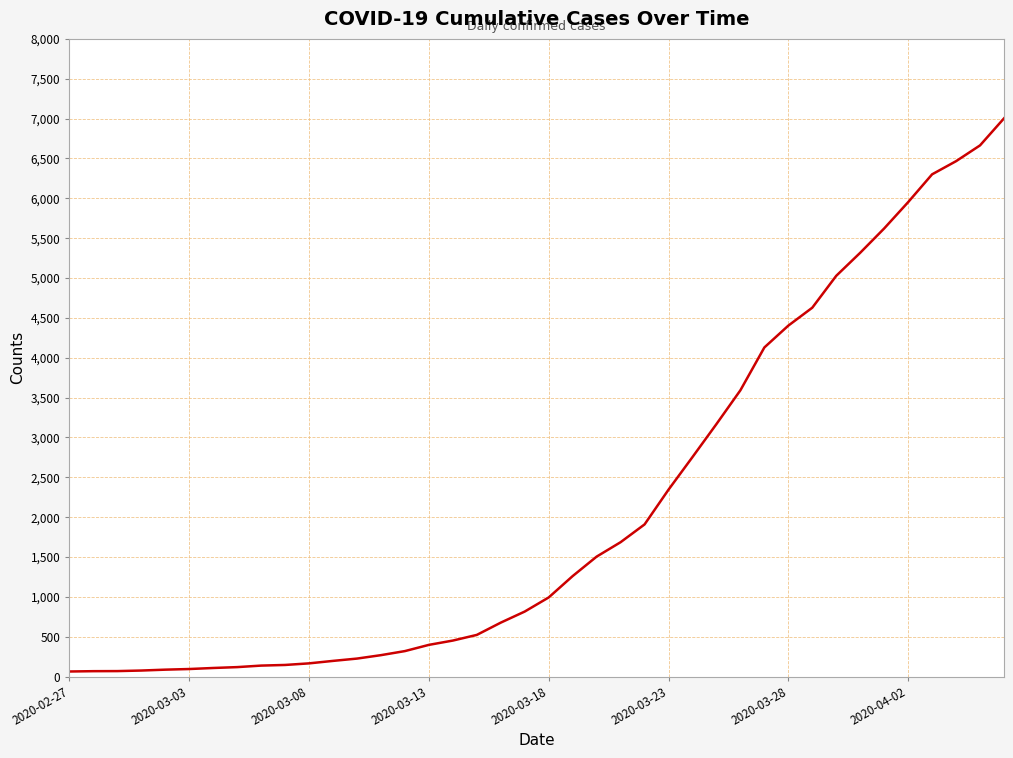

How many series are shown in this chart?

1